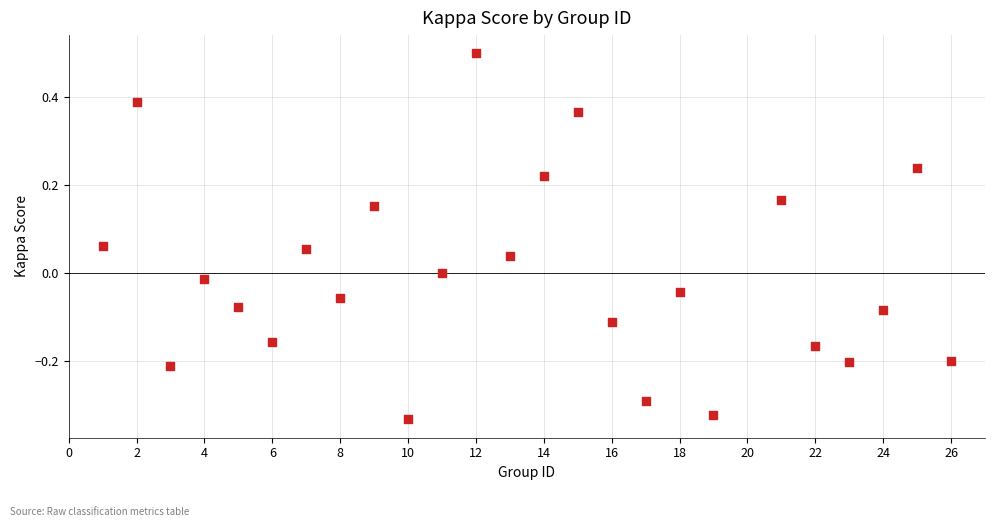

What is the range of X values (max minus min)?

25.0